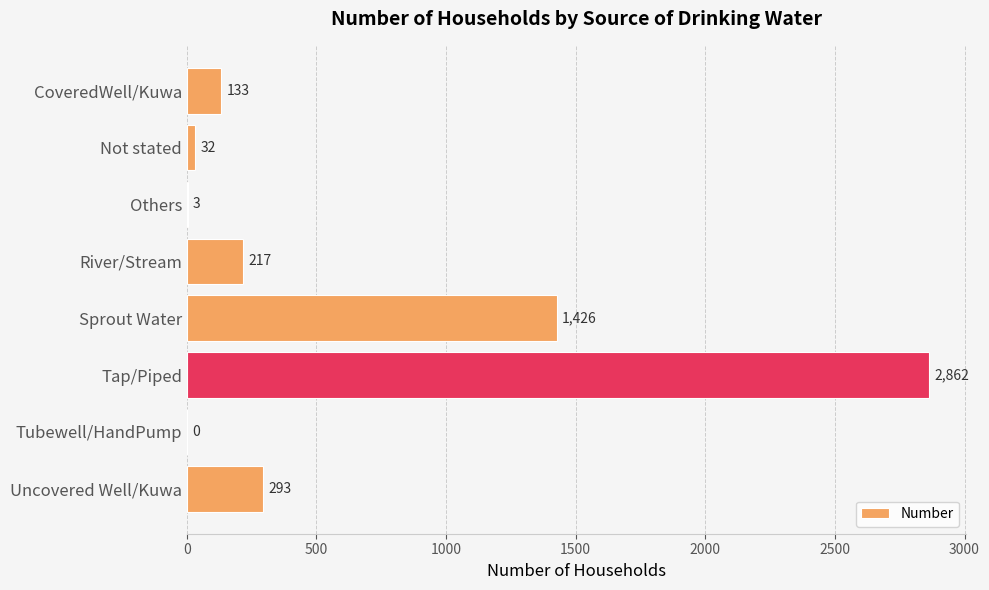

Is it true that the value at Tubewell/HandPump is 0?

True